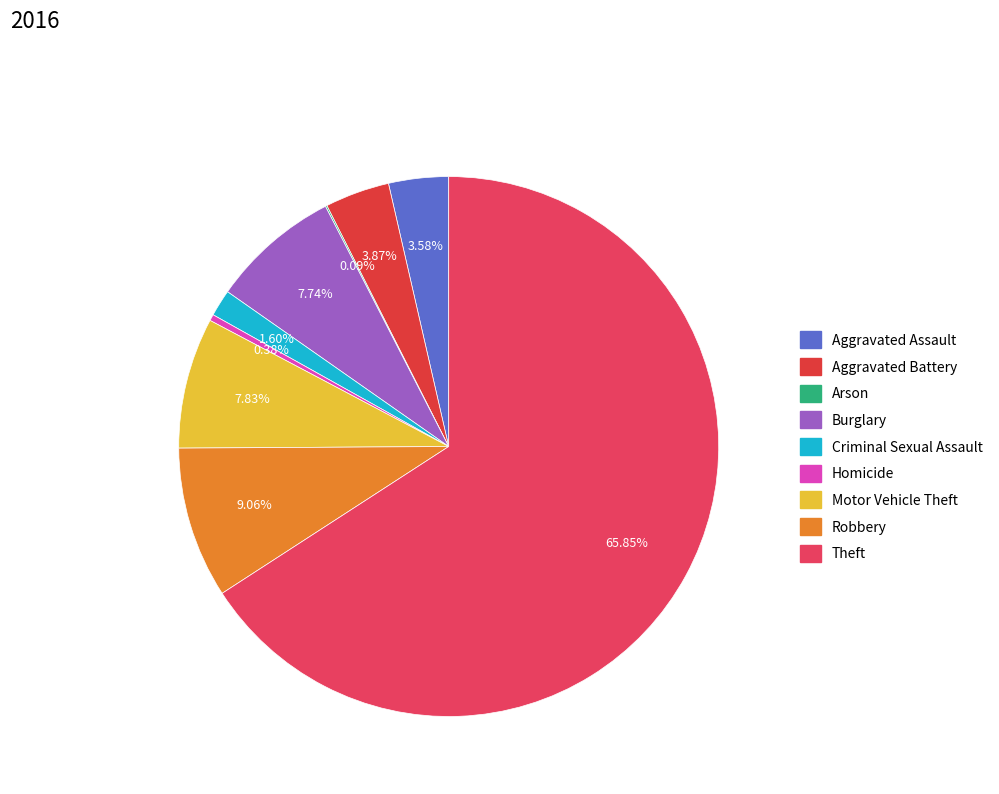

Do Criminal Sexual Assault and Burglary together represent more than half of the pie?

No